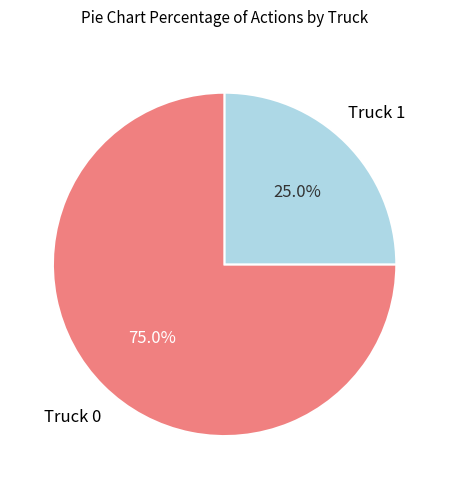

Is it true that Truck 0 is 89% of the pie?

False